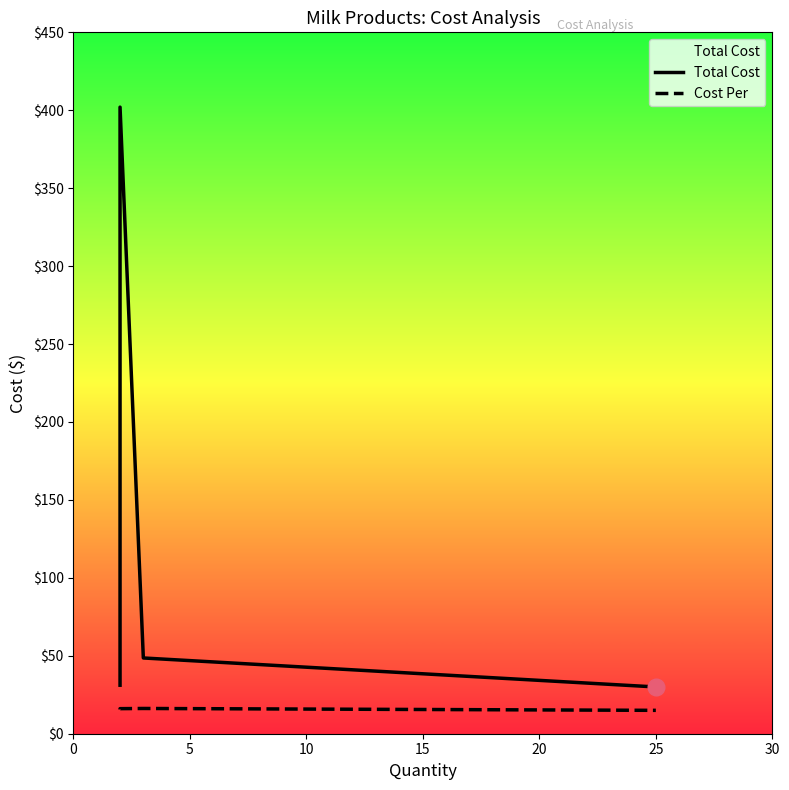

Which series has the largest total across all categories?

Total Cost